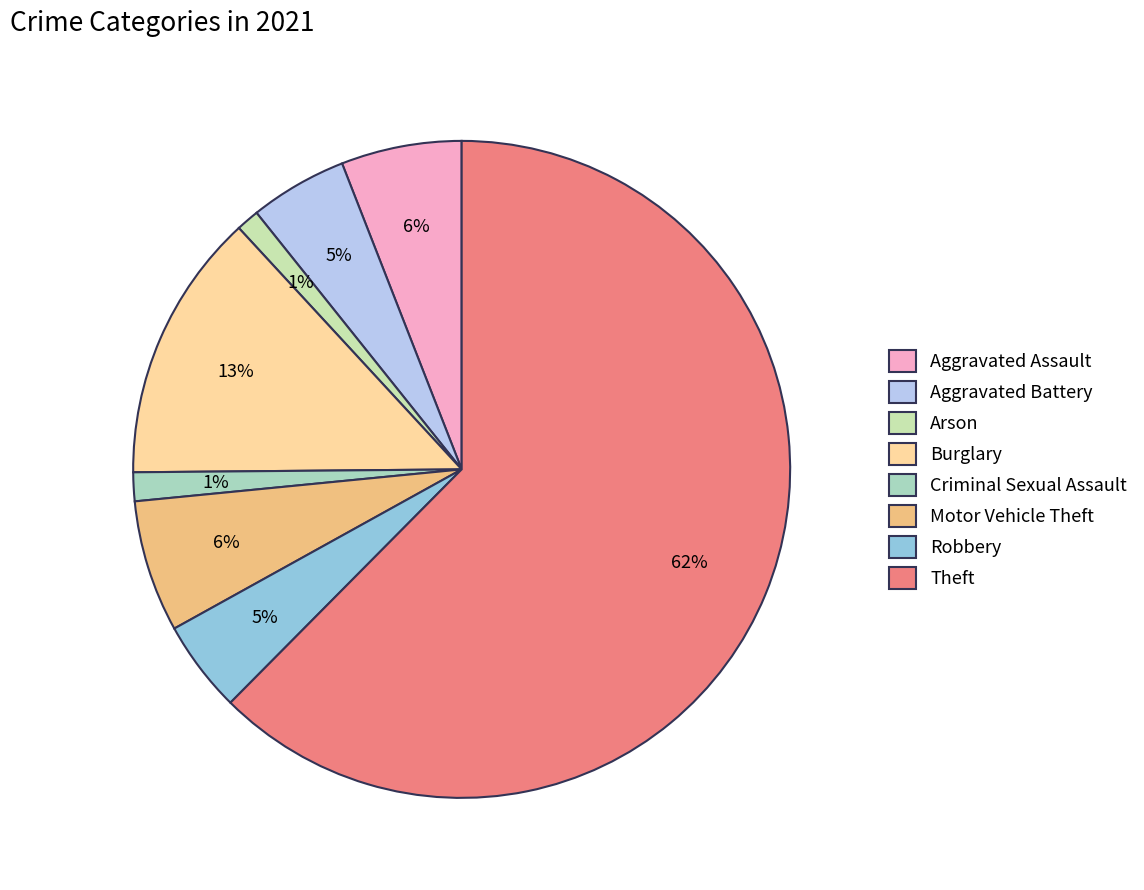

What percentage do Aggravated Assault and Arson together represent?

7.1%